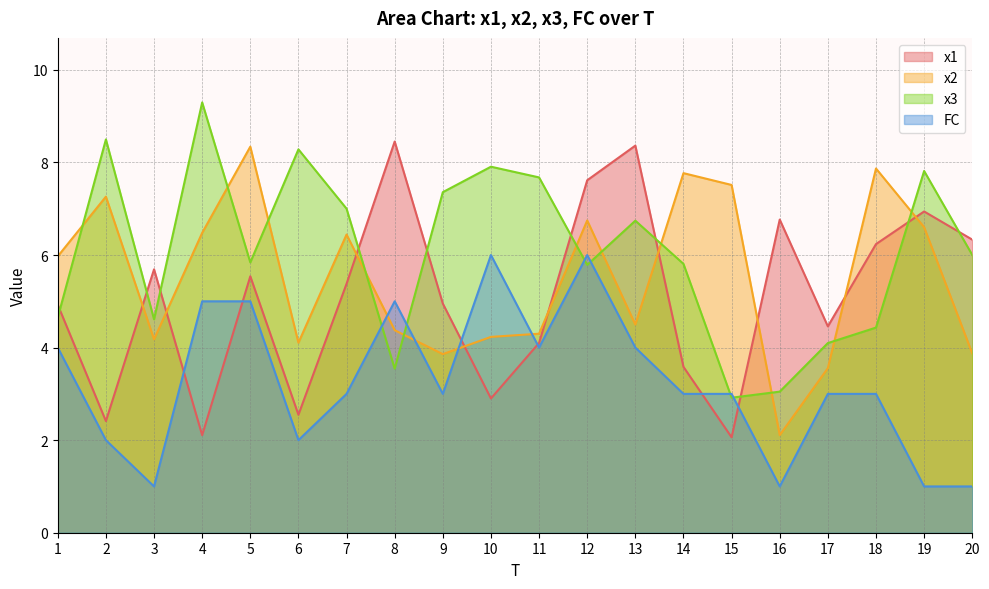

How many interior local peaks does the FC series have?

3